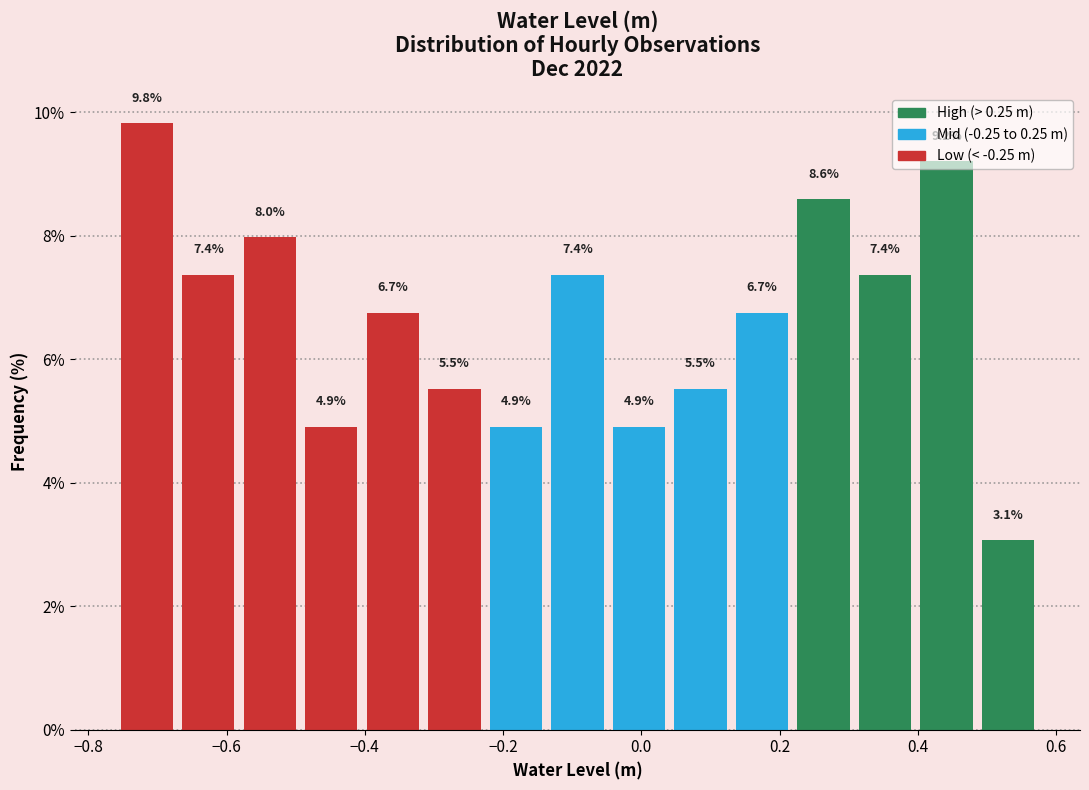

What is the height of the bar covering -0.40 to -0.32 on the x-axis? The bar edges are not printed on the chart, so give them approximately, as read against the axis.

6.7